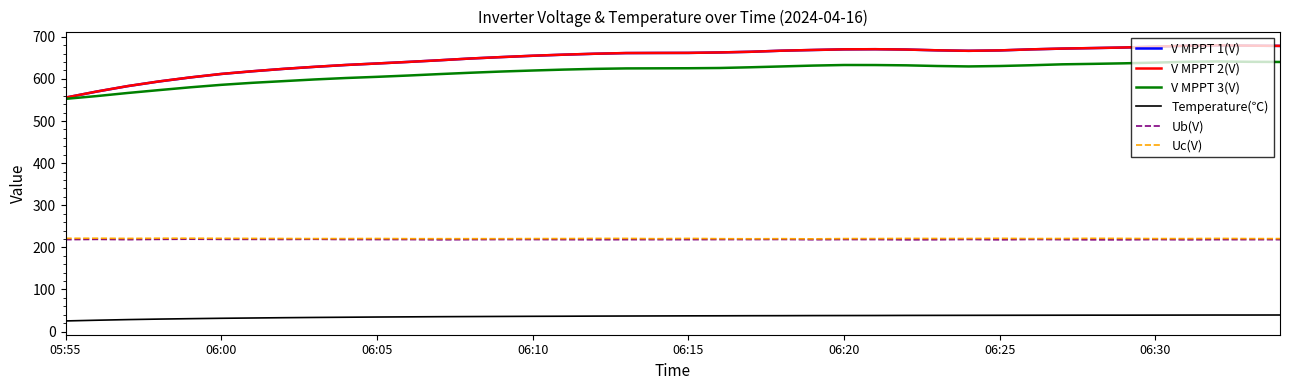

Does the chart have visible grid lines?

No